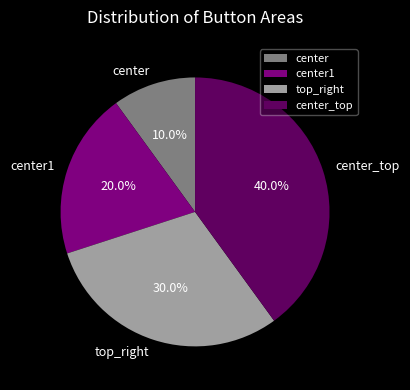

How much of the chart is everything except top_right?

70.0%